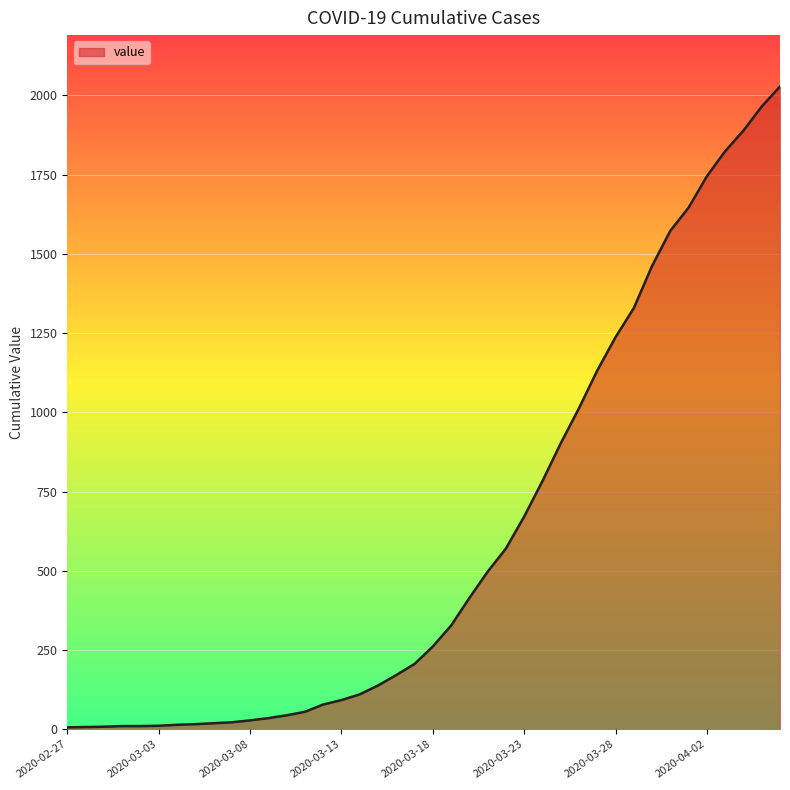

What is the maximum value shown in the chart?

2028